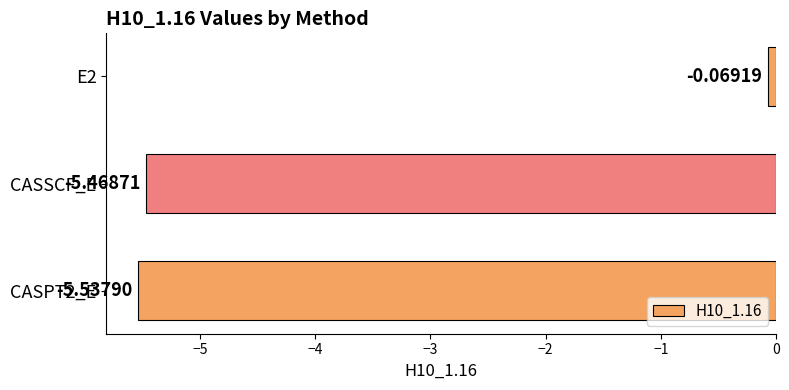

Are the bars horizontal?

Yes